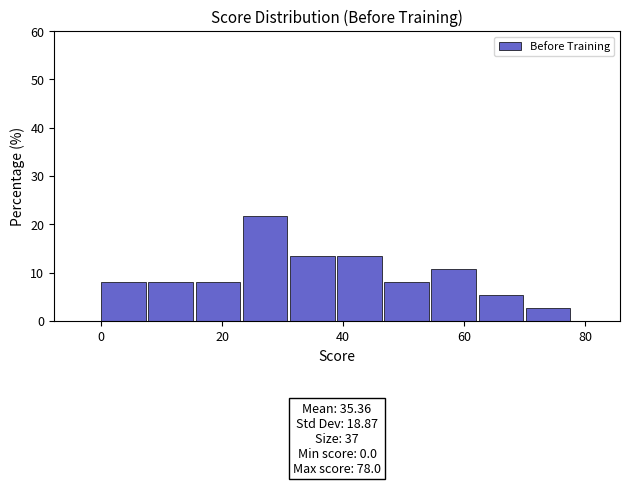

Around what value on the x-axis is the tallest bar? Give the approximate position of its centre, as read against the axis.

28